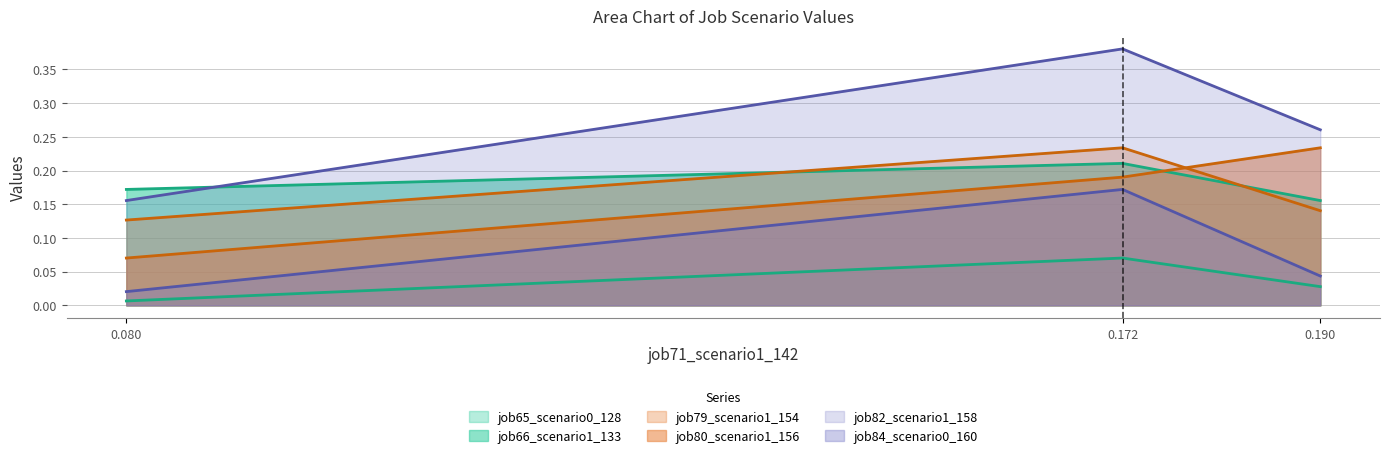

How many job65_scenario0_128 values are between 0 and 1?

3